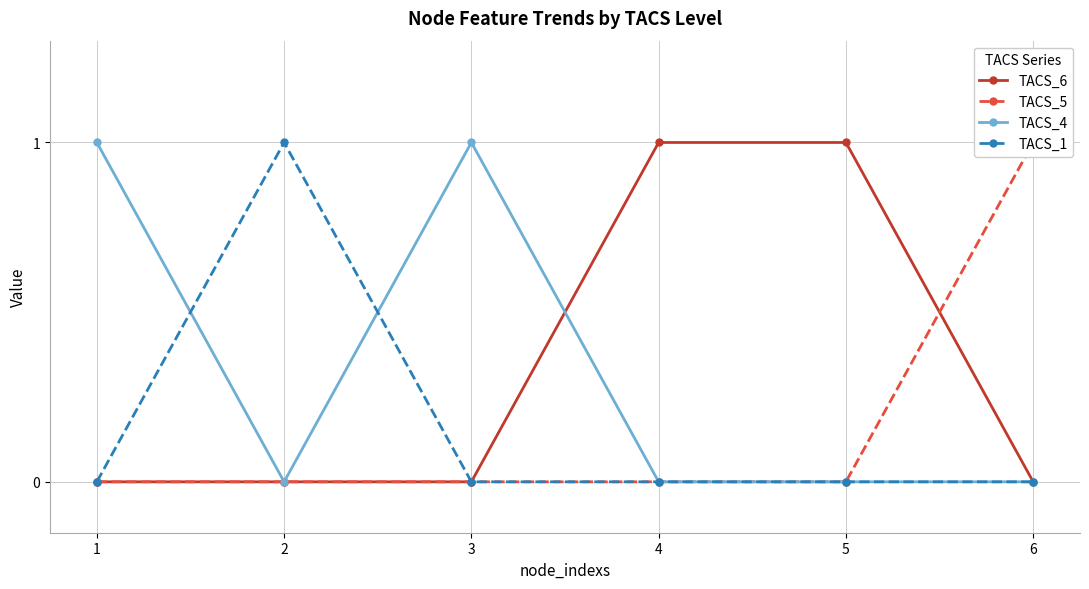

Reading right to left, transcribe all the data shown in this chart.

TACS_6: 6=0	5=1	4=1	3=0	2=0	1=0
TACS_5: 6=1	5=0	4=0	3=0	2=0	1=0
TACS_4: 6=0	5=0	4=0	3=1	2=0	1=1
TACS_1: 6=0	5=0	4=0	3=0	2=1	1=0